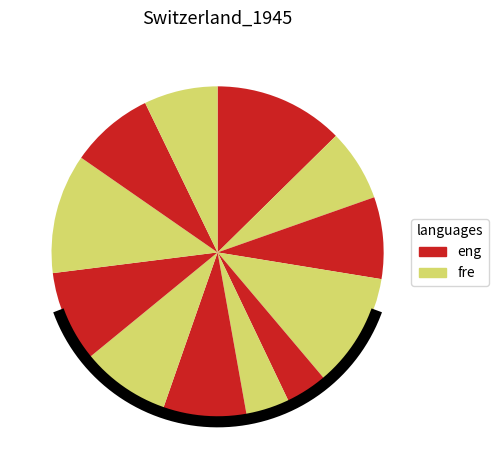

Does 3 represent more than half of the total?

No